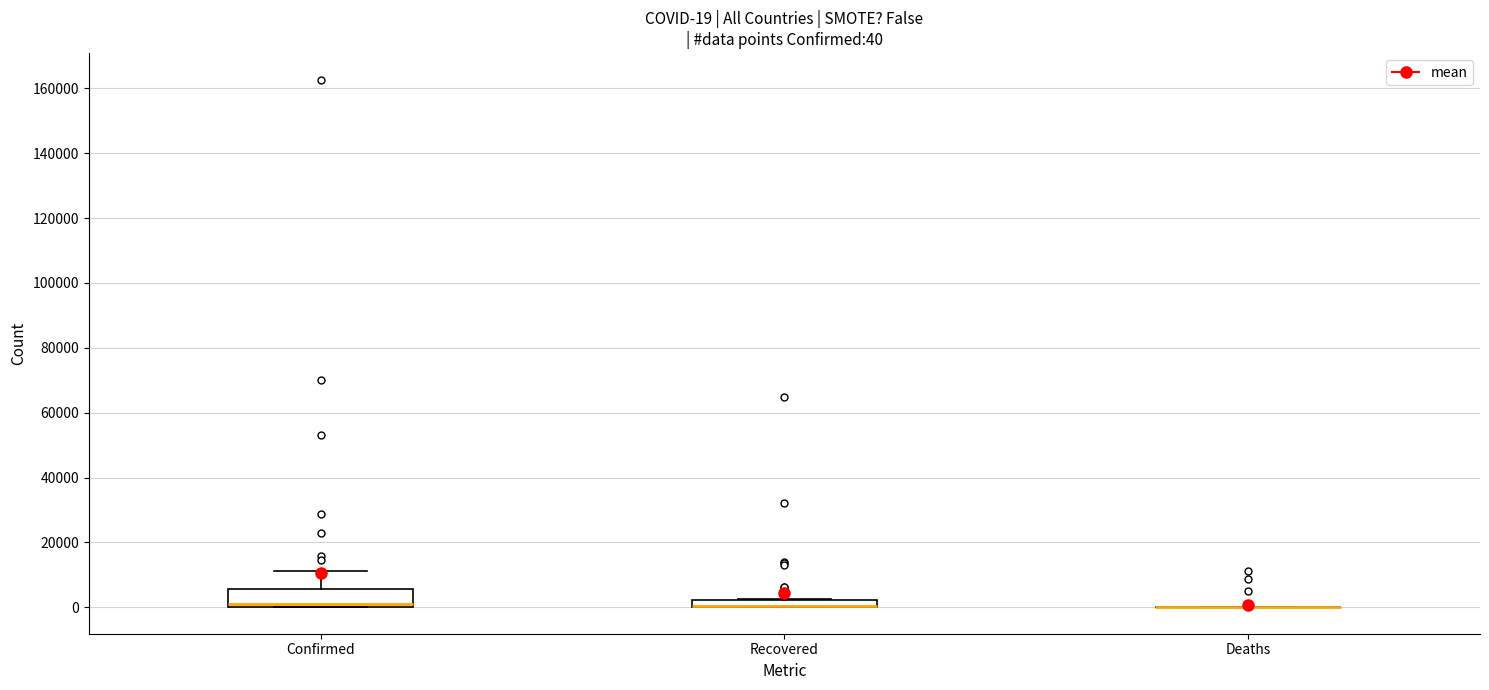

Comparing the boxes themselves (not the whiskers), which one is the tallest?

Confirmed